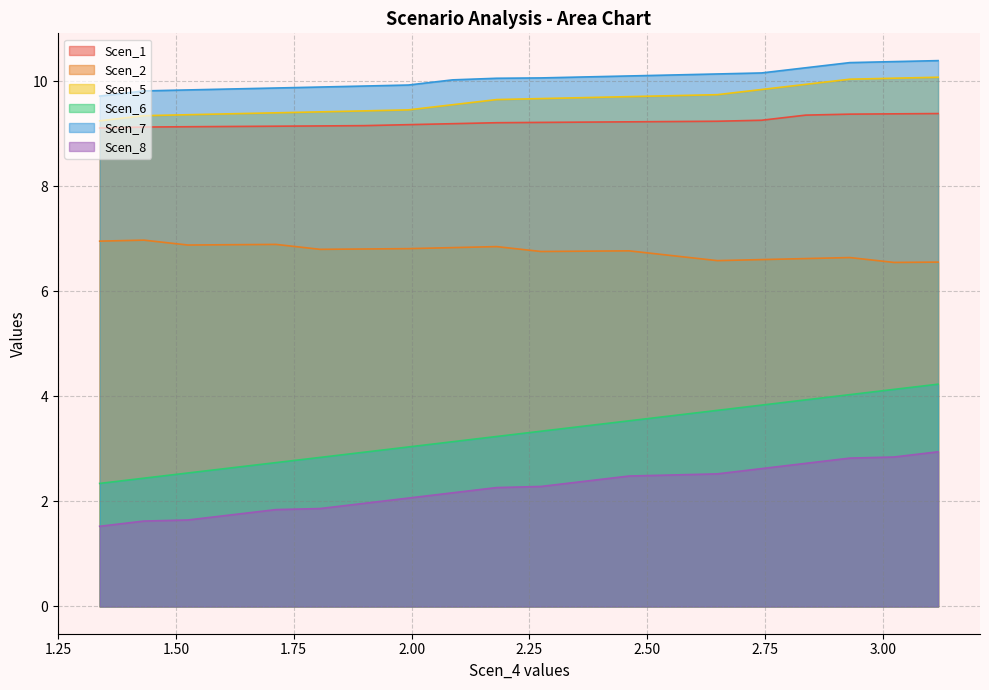

At which category does the chart reach its minimum across all series?

1.3385451889520772